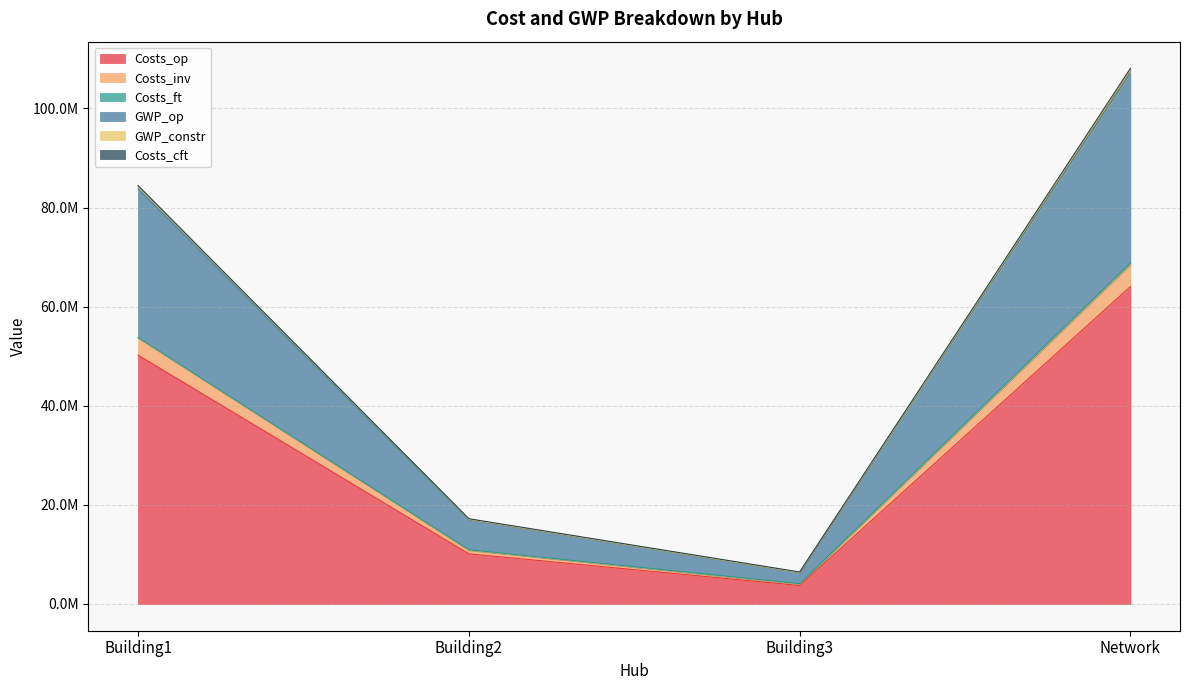

Which category has the highest value across all series?

Network